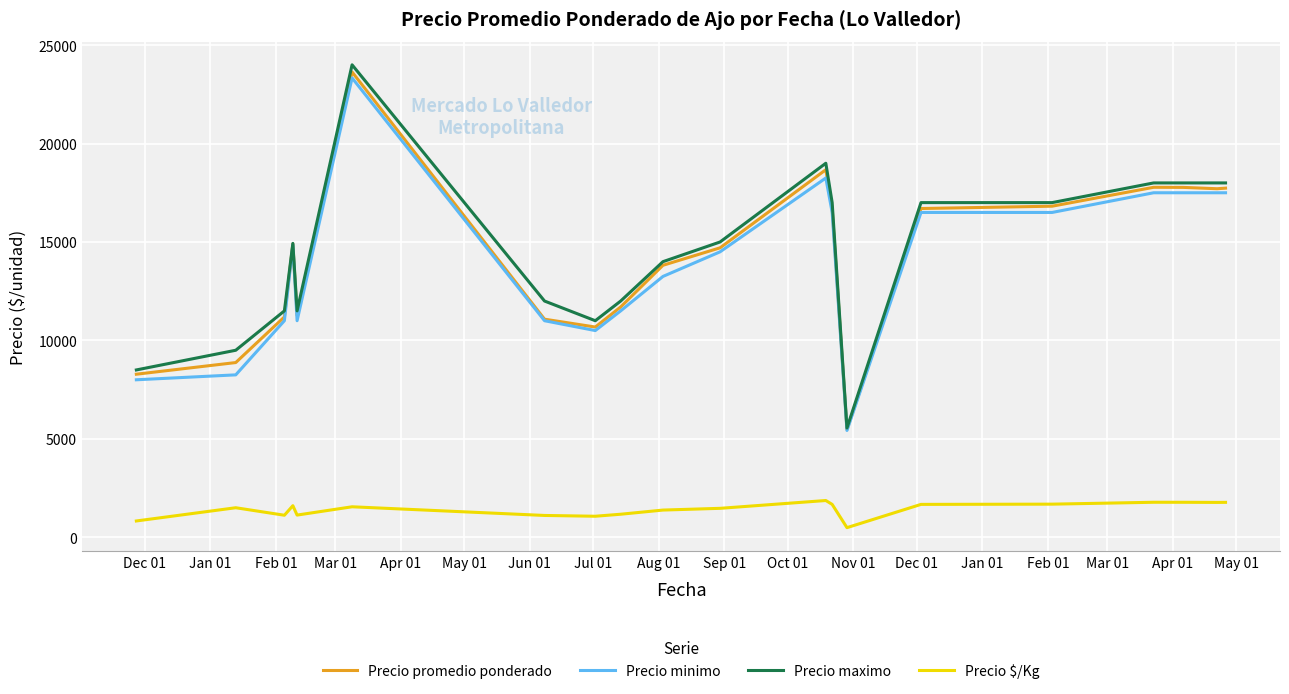

Which series has the widest spread of values?

Precio maximo